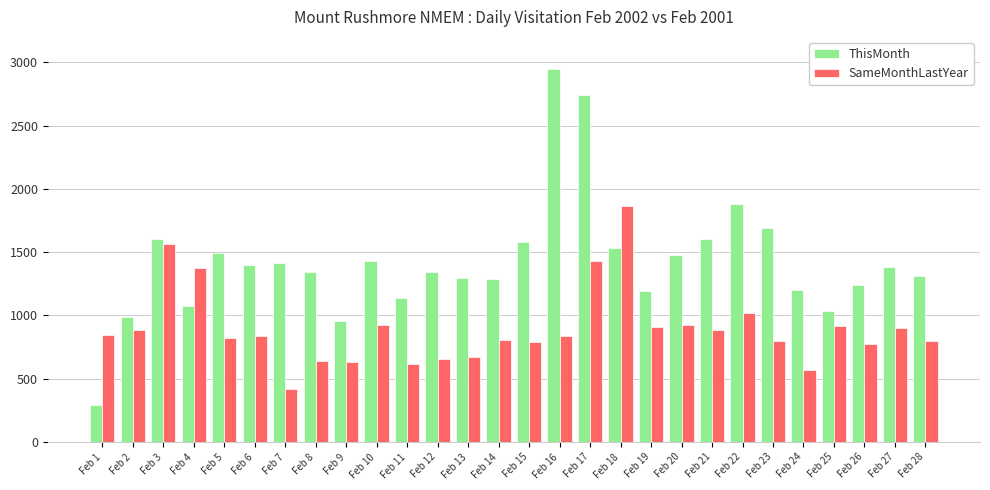

Does the chart contain stacked bars?

No